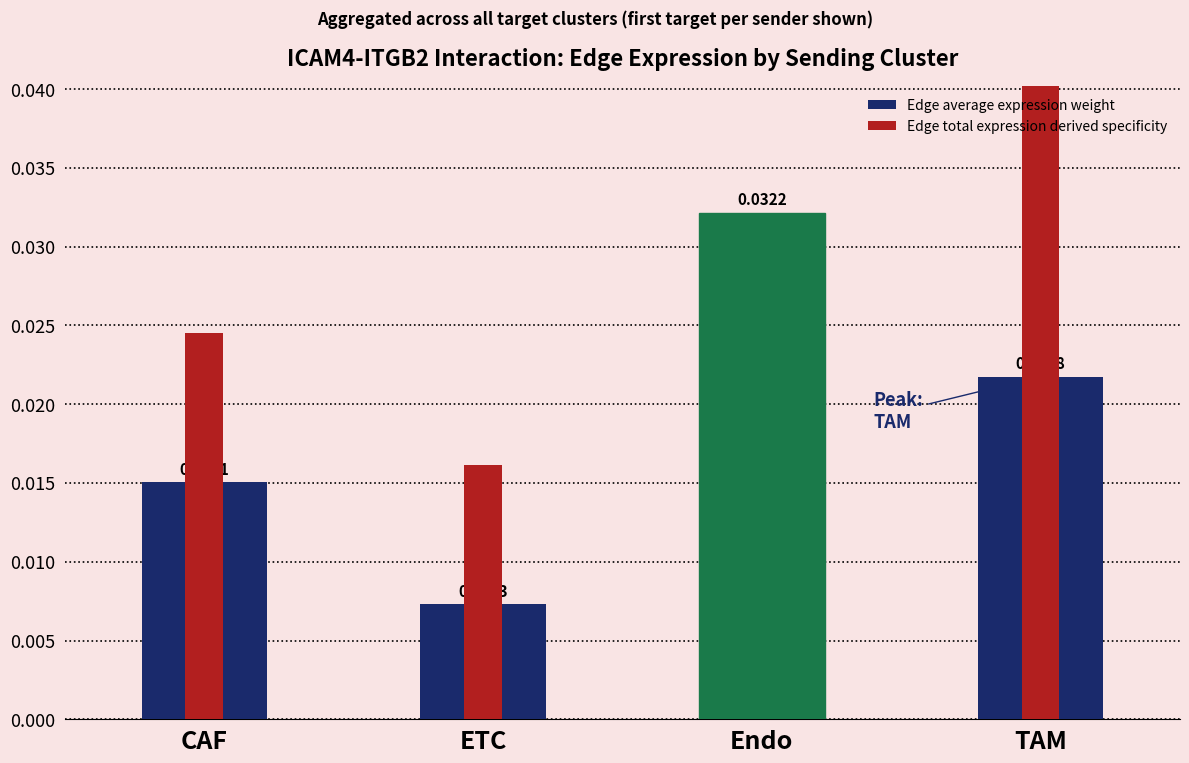

At which category is the sum across all series the highest?

TAM